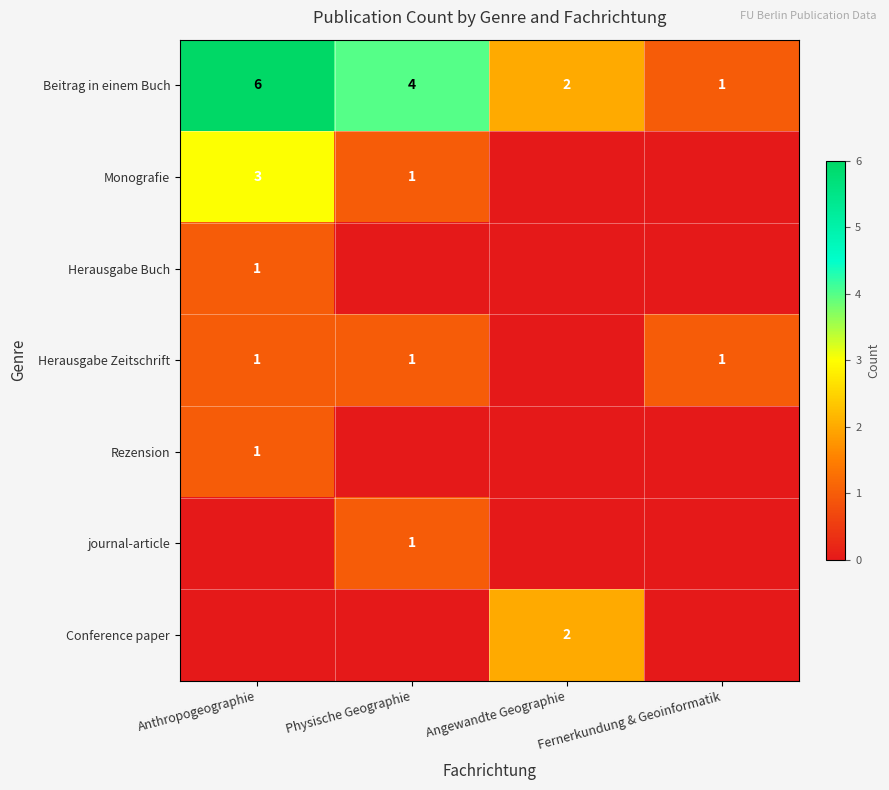

The Beitrag in einem Buch series shows 1 at Fernerkundung & Geoinformatik. True or false?

True